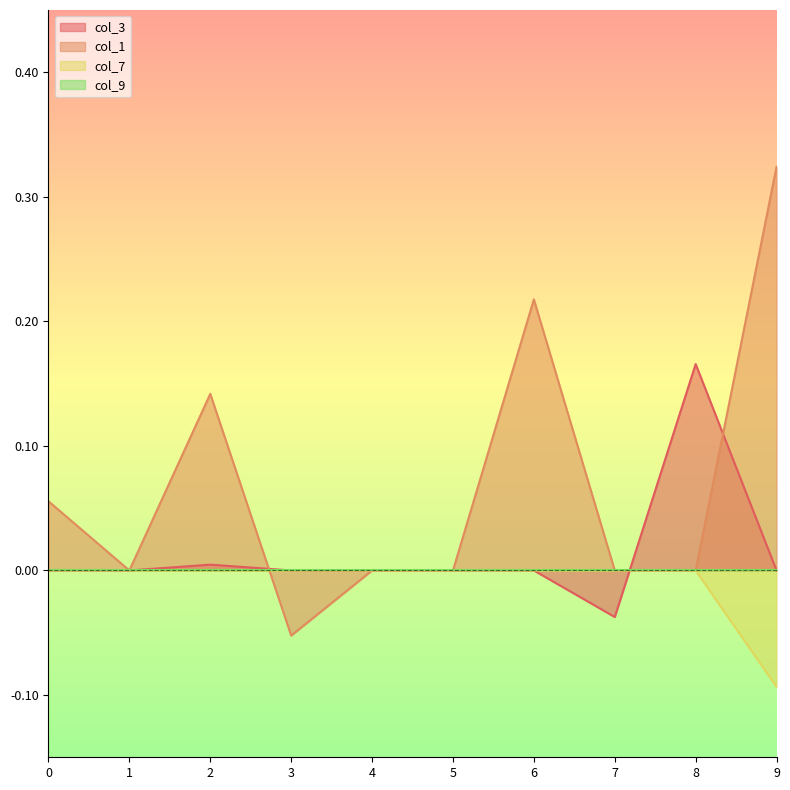

At how many categories does at least one series exceed 0?

5